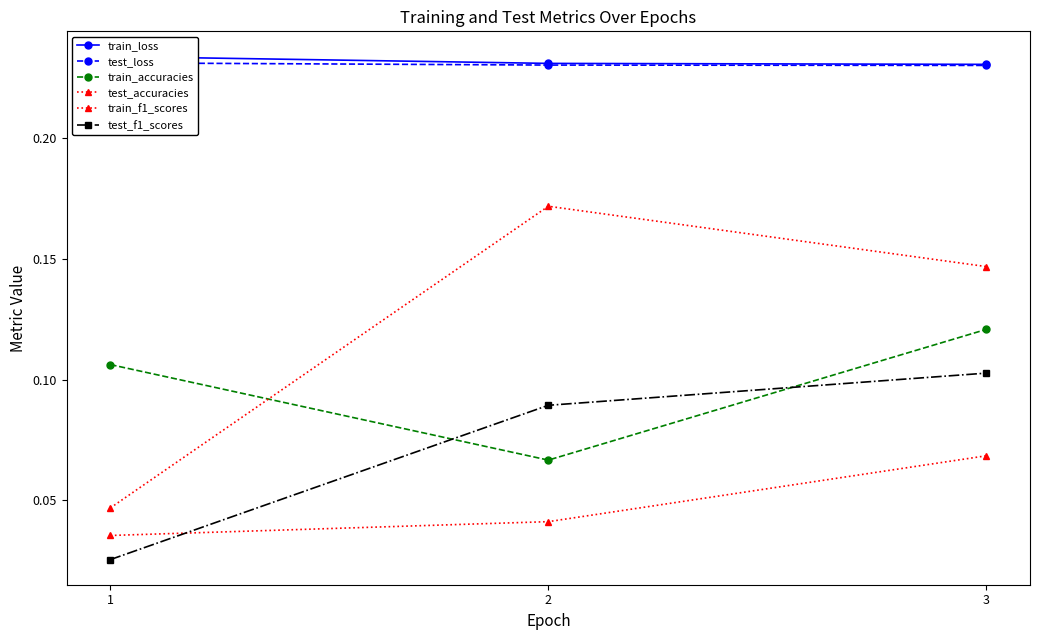

How many train_accuracies values are between 0 and 1?

3